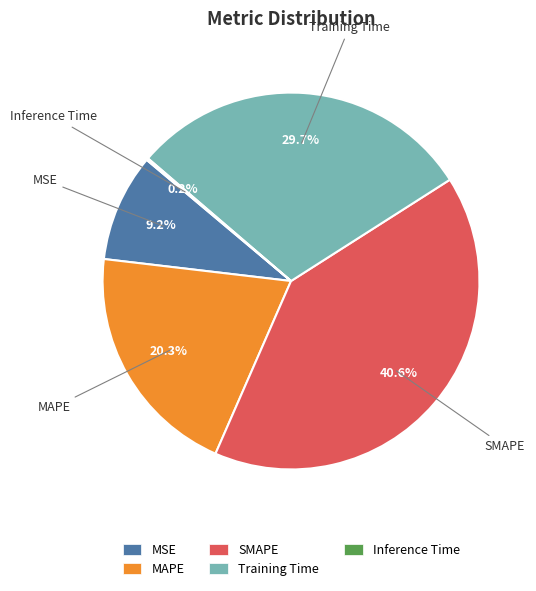

To the nearest percent, what is the average slice percentage?

20%